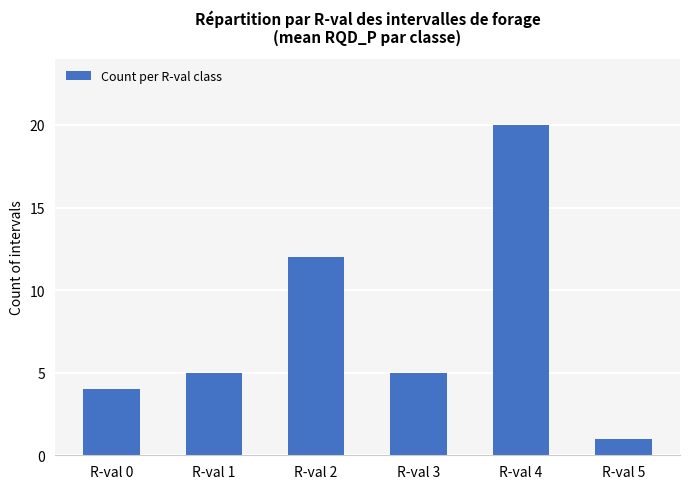

What is the ratio of the value at R-val 5 to the value at R-val 2?

0.1